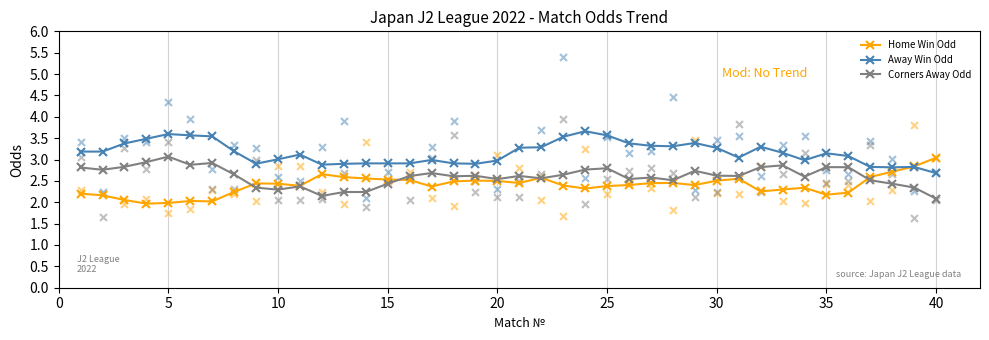

What is the minimum value for Away Win Odd?

2.7